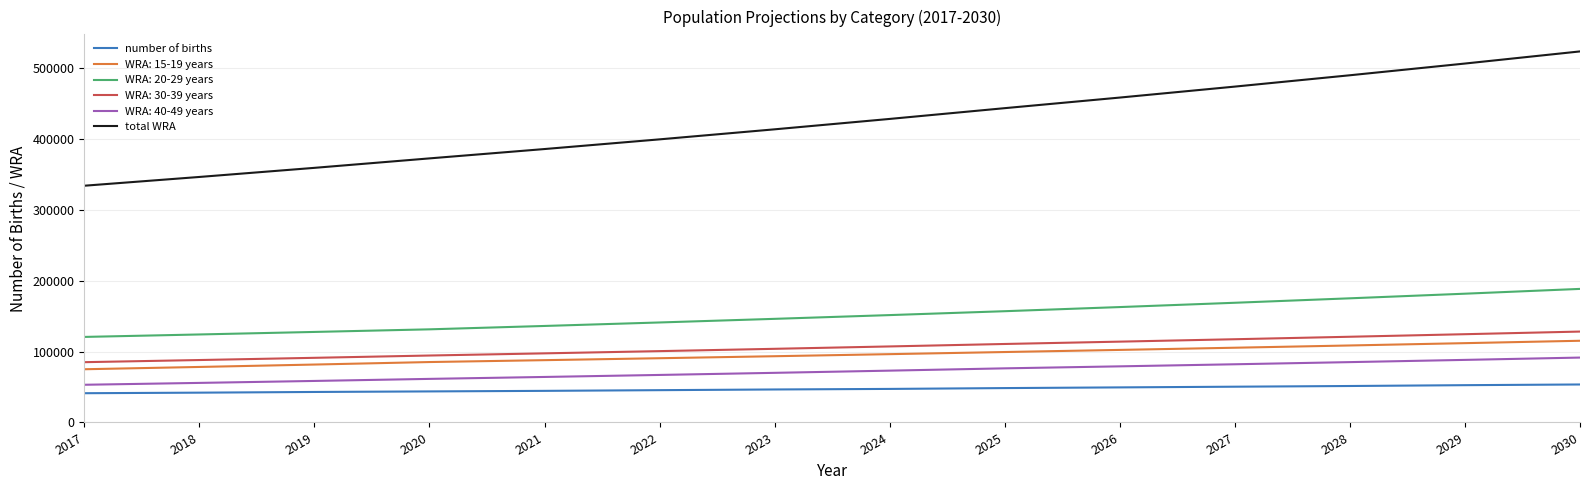

Which series changed the most between 2020 and 2025?

total WRA